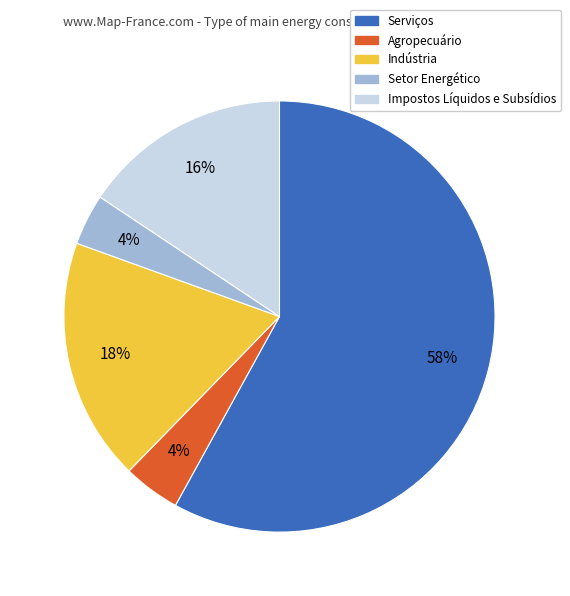

Between Setor Energético and Indústria, which is larger?

Indústria